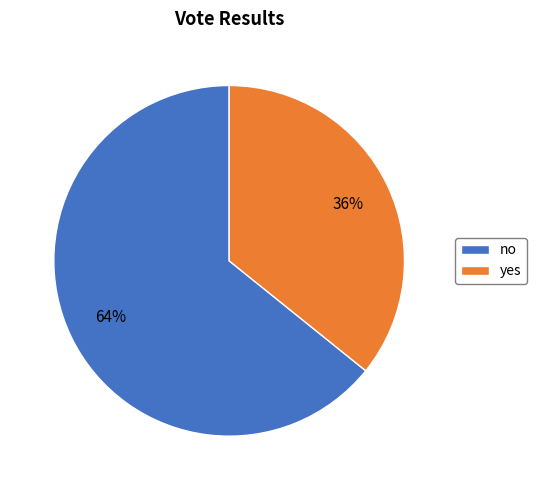

True or false: yes accounts for 36% of the total.

True